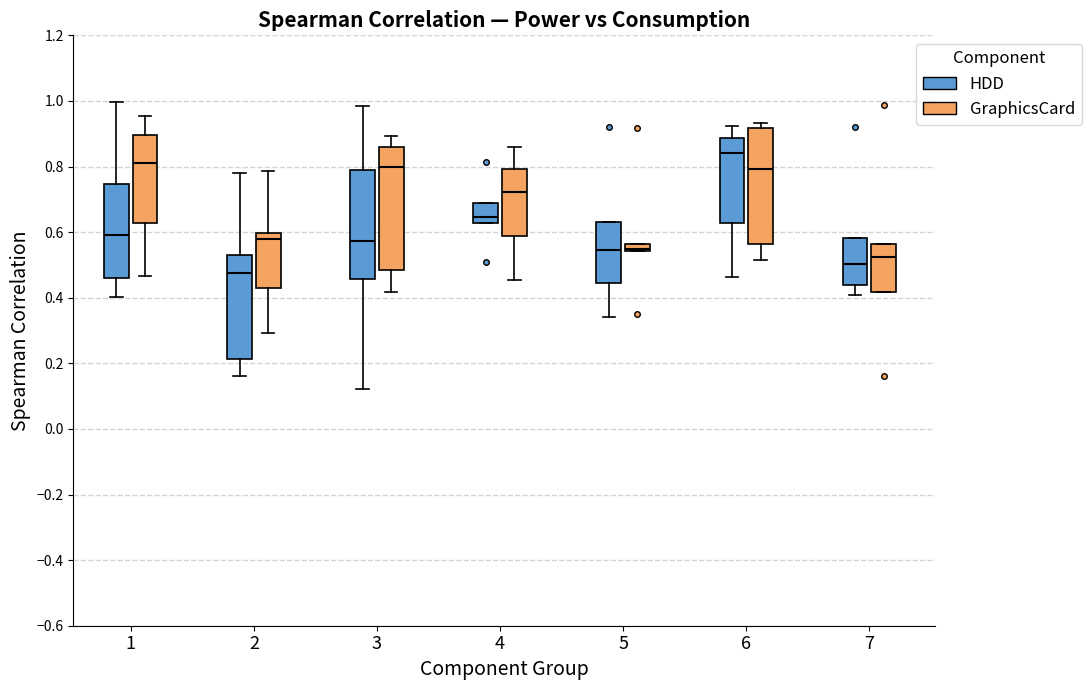

Comparing the boxes themselves (not the whiskers), which one is the tallest?

3 (GraphicsCard)